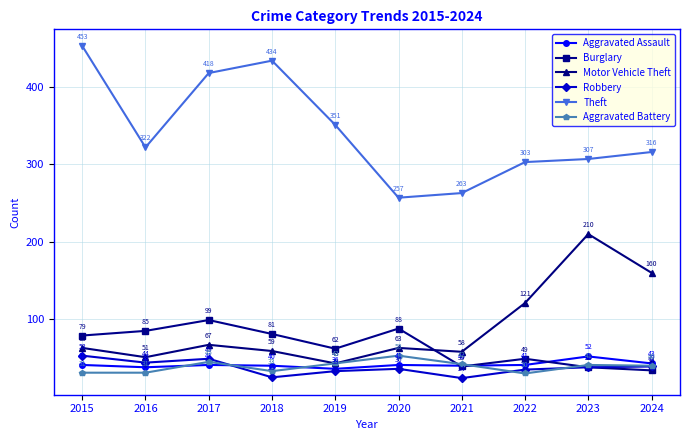

Does the chart have visible grid lines?

Yes